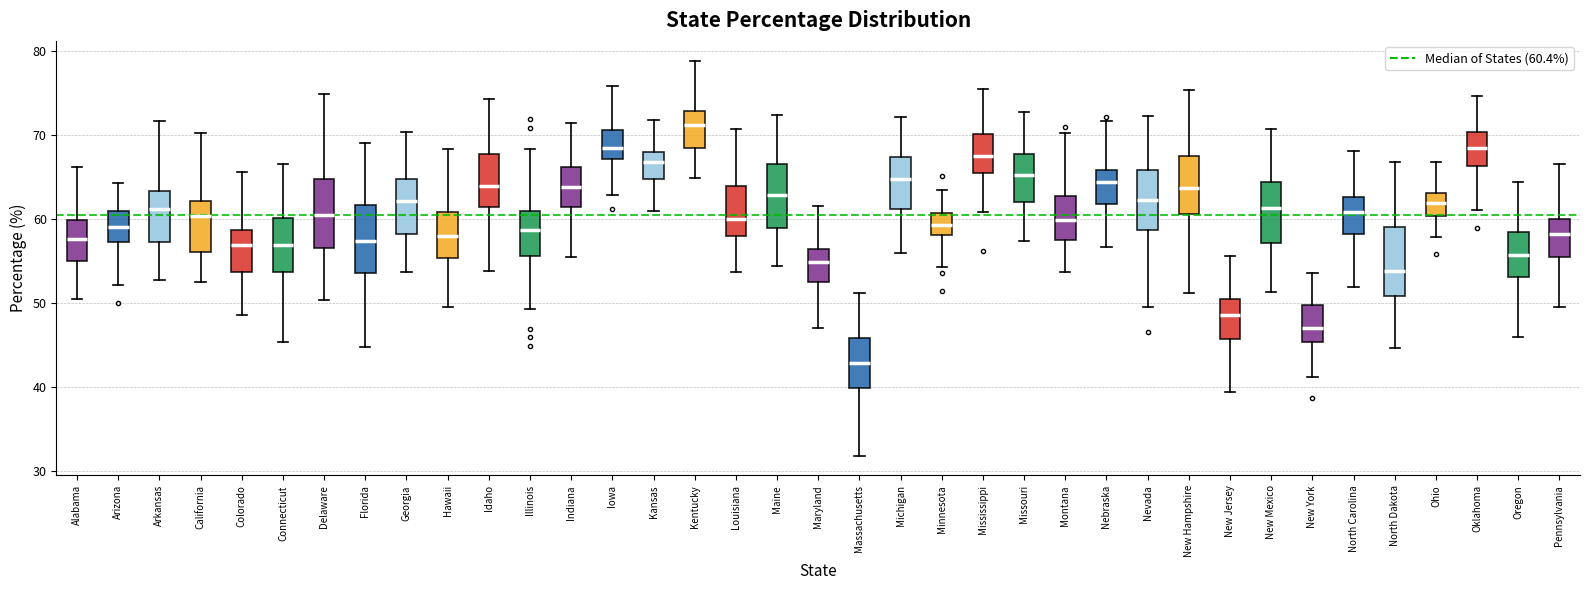

Reading left to right, read every box against the y-axis: the position of its median line, the range the box covers, and the ends of its whiskers. The values are not printed on the chart, so give them approximately, as read against the axis.

Alabama: median 58, box 55 to 60, whiskers 50 to 66
Arizona: median 59, box 57 to 61, whiskers 52 to 64
Arkansas: median 61, box 57 to 63, whiskers 53 to 72
California: median 60, box 56 to 62, whiskers 53 to 70
Colorado: median 57, box 54 to 59, whiskers 49 to 66
Connecticut: median 57, box 54 to 60, whiskers 45 to 66
Delaware: median 60, box 57 to 65, whiskers 50 to 75
Florida: median 57, box 54 to 62, whiskers 45 to 69
Georgia: median 62, box 58 to 65, whiskers 54 to 70
Hawaii: median 58, box 55 to 61, whiskers 50 to 68
Idaho: median 64, box 61 to 68, whiskers 54 to 74
Illinois: median 59, box 56 to 61, whiskers 49 to 68
Indiana: median 64, box 61 to 66, whiskers 55 to 71
Iowa: median 68, box 67 to 71, whiskers 63 to 76
Kansas: median 67, box 65 to 68, whiskers 61 to 72
Kentucky: median 71, box 68 to 73, whiskers 65 to 79
Louisiana: median 60, box 58 to 64, whiskers 54 to 71
Maine: median 63, box 59 to 67, whiskers 54 to 72
Maryland: median 55, box 52 to 56, whiskers 47 to 61
Massachusetts: median 43, box 40 to 46, whiskers 32 to 51
Michigan: median 65, box 61 to 67, whiskers 56 to 72
Minnesota: median 59, box 58 to 61, whiskers 54 to 63
Mississippi: median 67, box 65 to 70, whiskers 61 to 75
Missouri: median 65, box 62 to 68, whiskers 57 to 73
Montana: median 60, box 57 to 63, whiskers 54 to 70
Nebraska: median 64, box 62 to 66, whiskers 57 to 72
Nevada: median 62, box 59 to 66, whiskers 50 to 72
New Hampshire: median 64, box 61 to 67, whiskers 51 to 75
New Jersey: median 48, box 46 to 50, whiskers 39 to 56
New Mexico: median 61, box 57 to 64, whiskers 51 to 71
New York: median 47, box 45 to 50, whiskers 41 to 54
North Carolina: median 61, box 58 to 63, whiskers 52 to 68
North Dakota: median 54, box 51 to 59, whiskers 45 to 67
Ohio: median 62, box 60 to 63, whiskers 58 to 67
Oklahoma: median 68, box 66 to 70, whiskers 61 to 75
Oregon: median 56, box 53 to 58, whiskers 46 to 64
Pennsylvania: median 58, box 55 to 60, whiskers 49 to 66